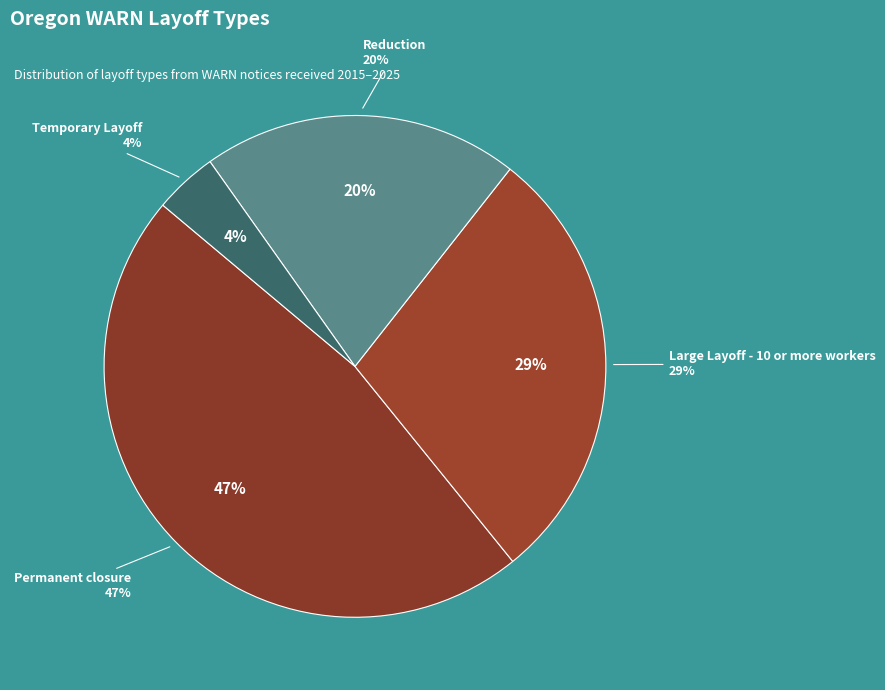

To the nearest percent, what portion does Temporary Layoff represent?

4%